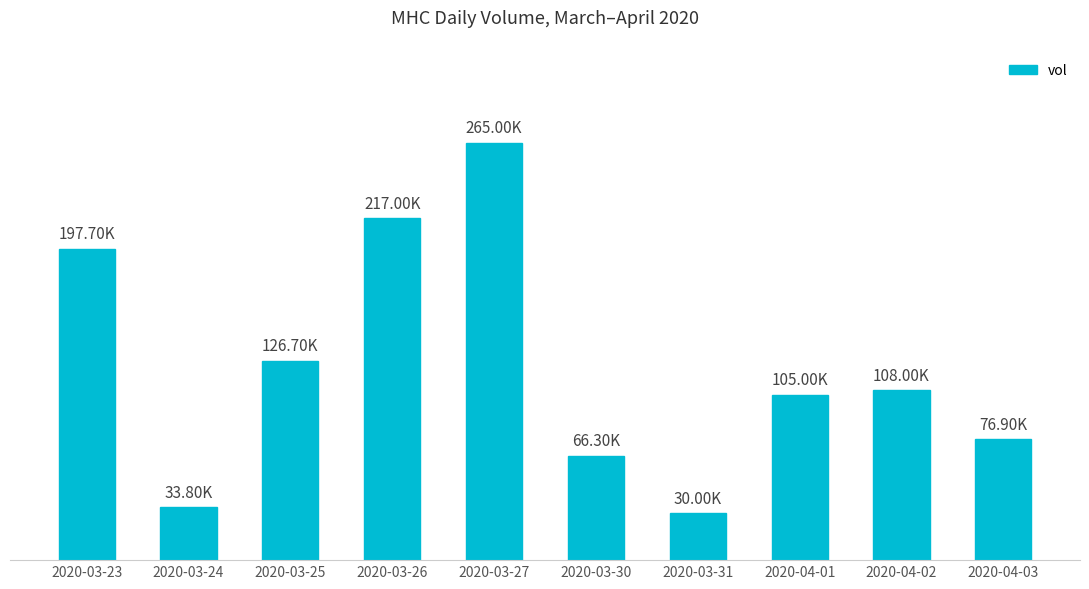

What is the label of the 5th bar from the right?

2020-03-30